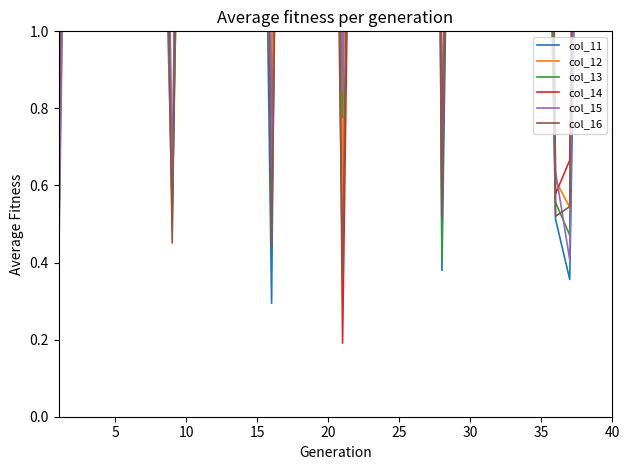

Is the value of col_12 at 30 greater than the value of col_11 at 20?

No